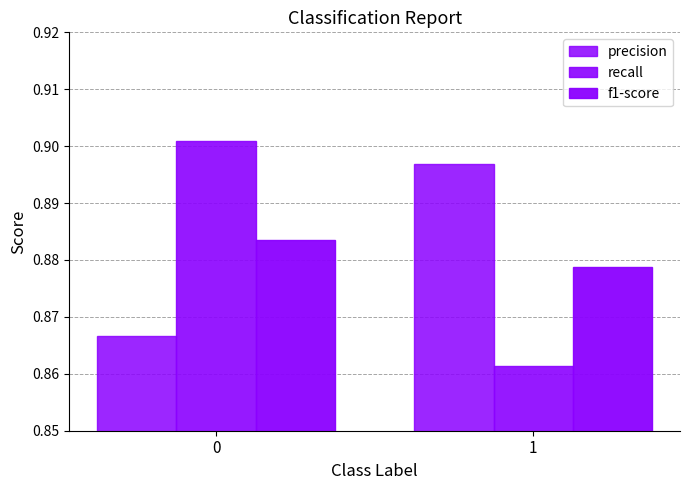

True or false: f1-score has a value of 0.9 at 0.

True